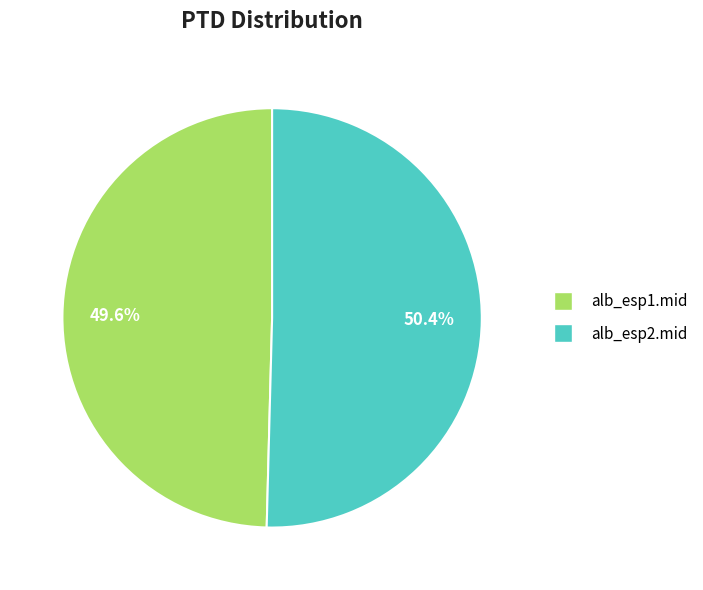

What is the total percentage of alb_esp2.mid and alb_esp1.mid?

100.0%